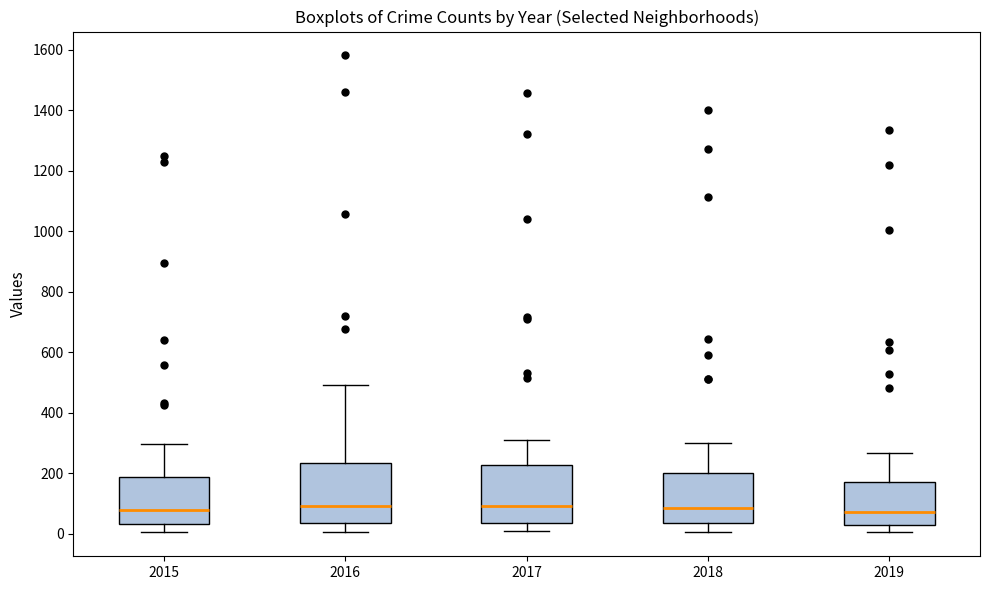

Reading left to right, transcribe this box plot: for each box, give where its median line is, the range the box spans, and where its two whiskers end, as read against the y-axis. The values are not printed on the chart, so give them approximately, as read against the axis.

2015: median 80, box 40 to 180, whiskers 0 to 300
2016: median 100, box 40 to 240, whiskers 0 to 500
2017: median 100, box 40 to 220, whiskers 0 to 320
2018: median 80, box 40 to 200, whiskers 0 to 300
2019: median 80, box 20 to 180, whiskers 0 to 260